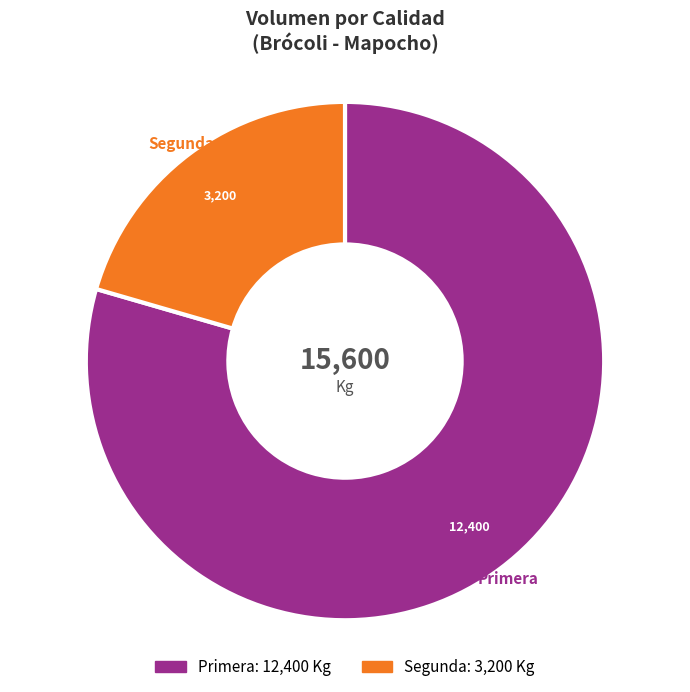

Which category has the smallest portion of the pie?

Segunda